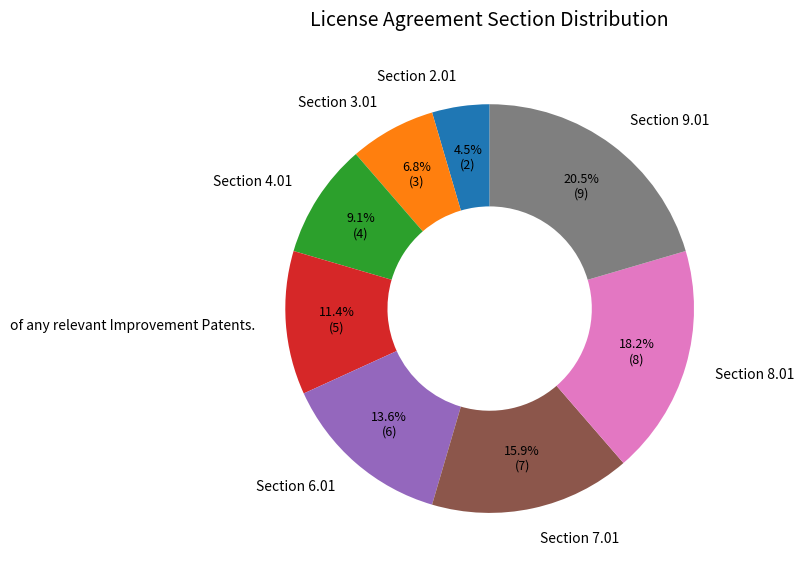

Which category has the biggest portion of the pie?

Section 9.01